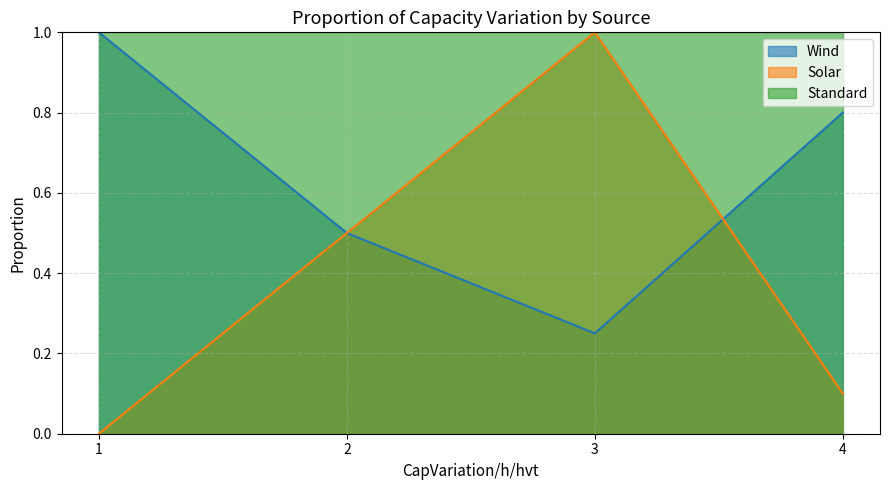

Does the chart display data point markers on the line(s)?

No